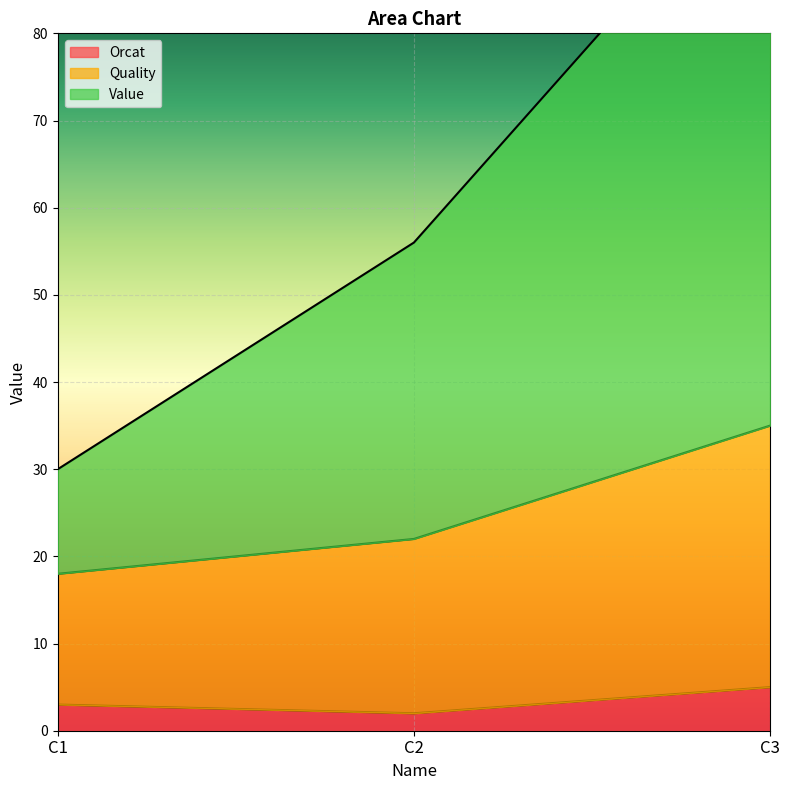

The Orcat series shows 5 at C3. True or false?

True